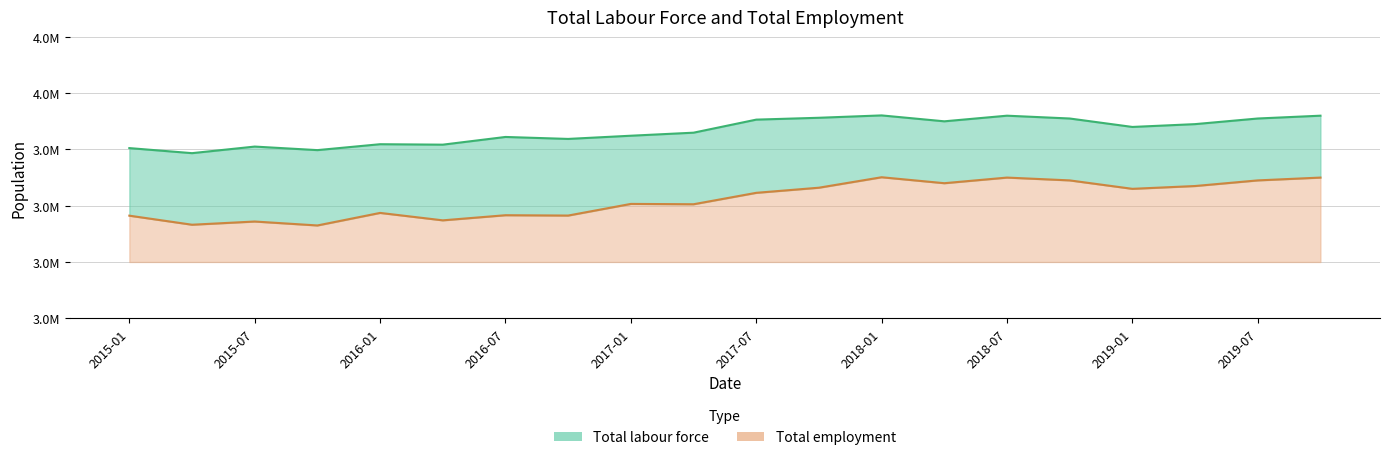

What are all the series names shown in the legend?

Total labour force, Total employment